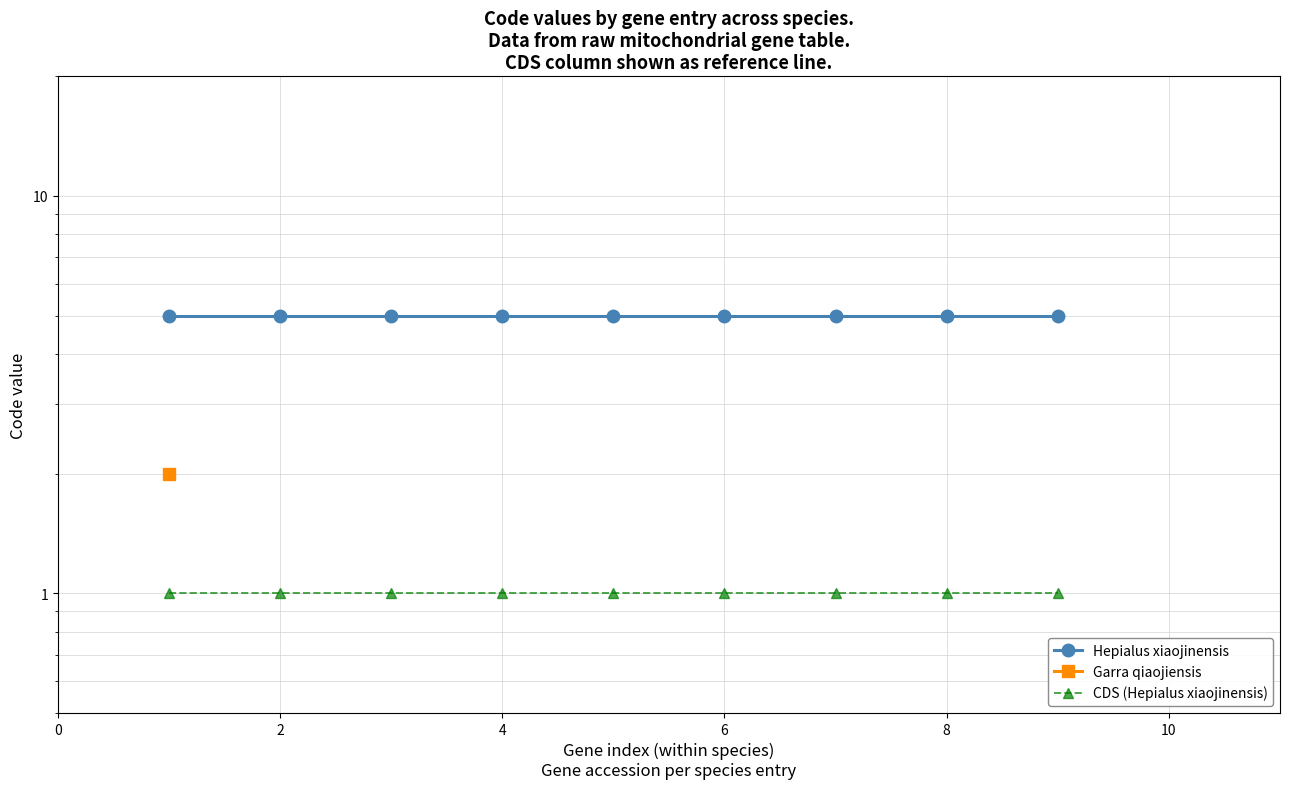

What is the sum of all CDS (Hepialus xiaojinensis) values?

9